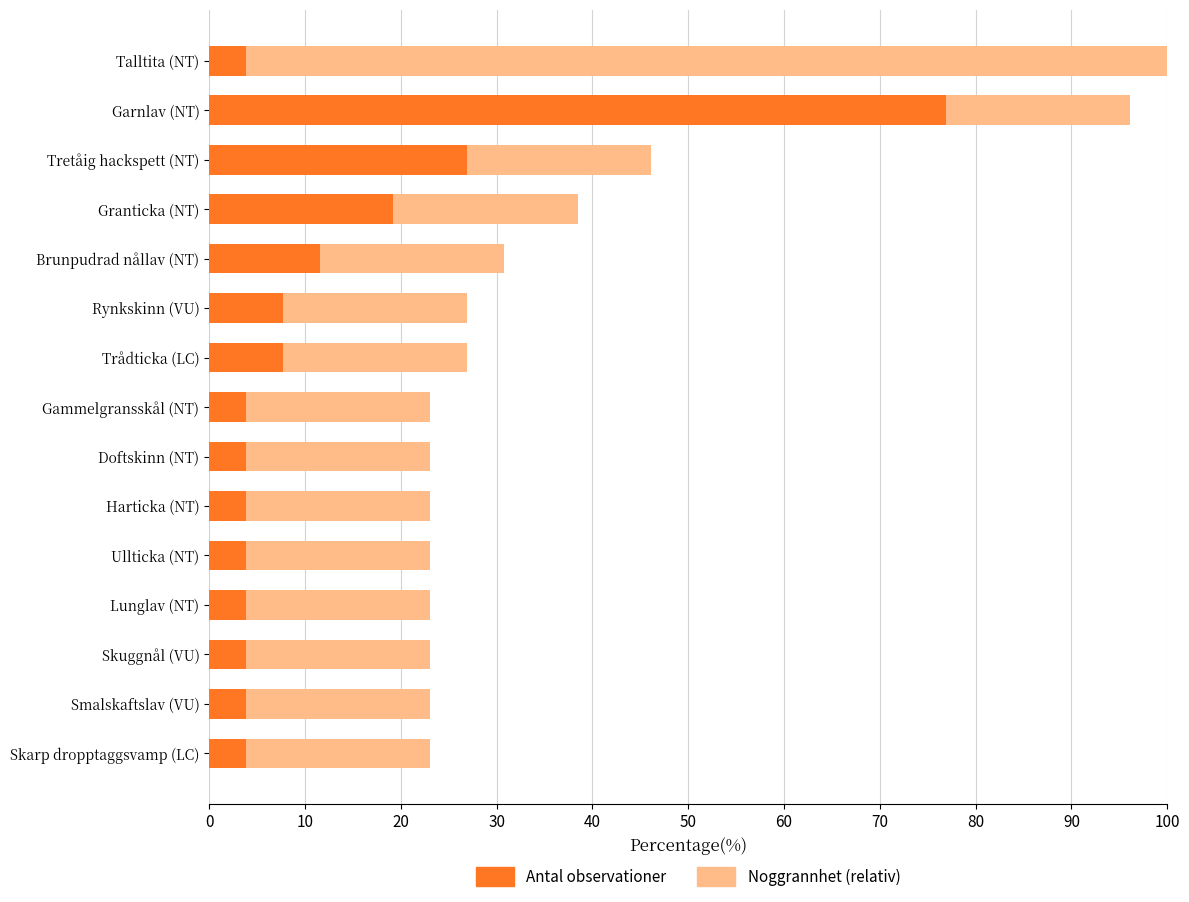

What is the difference between the maximum and second lowest values in the Antal observationer series?

73.1